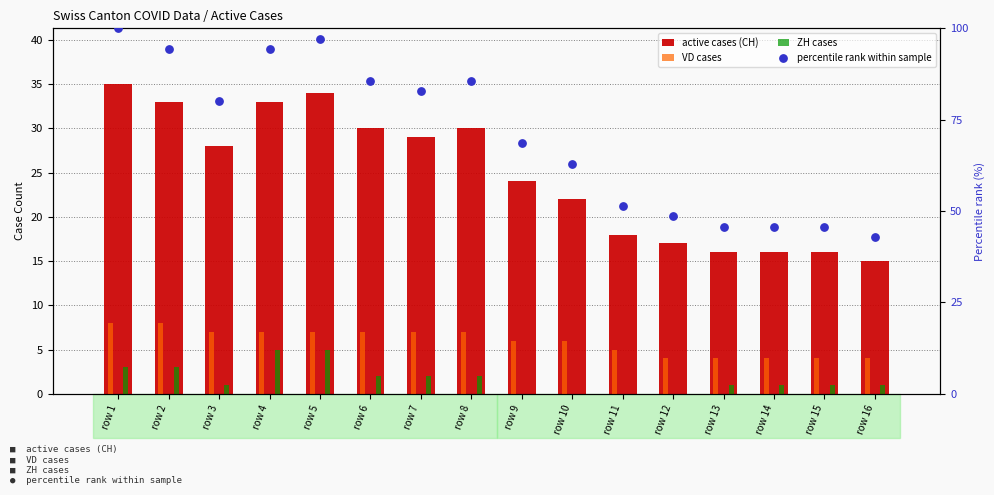

What is the total value across all series at row 14?

66.7